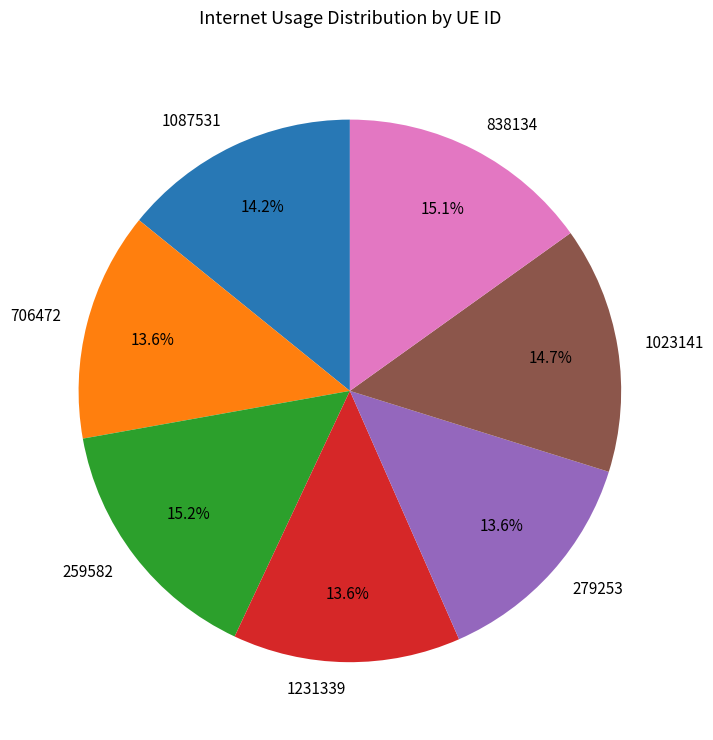

Between 706472 and 1087531, which is larger?

1087531